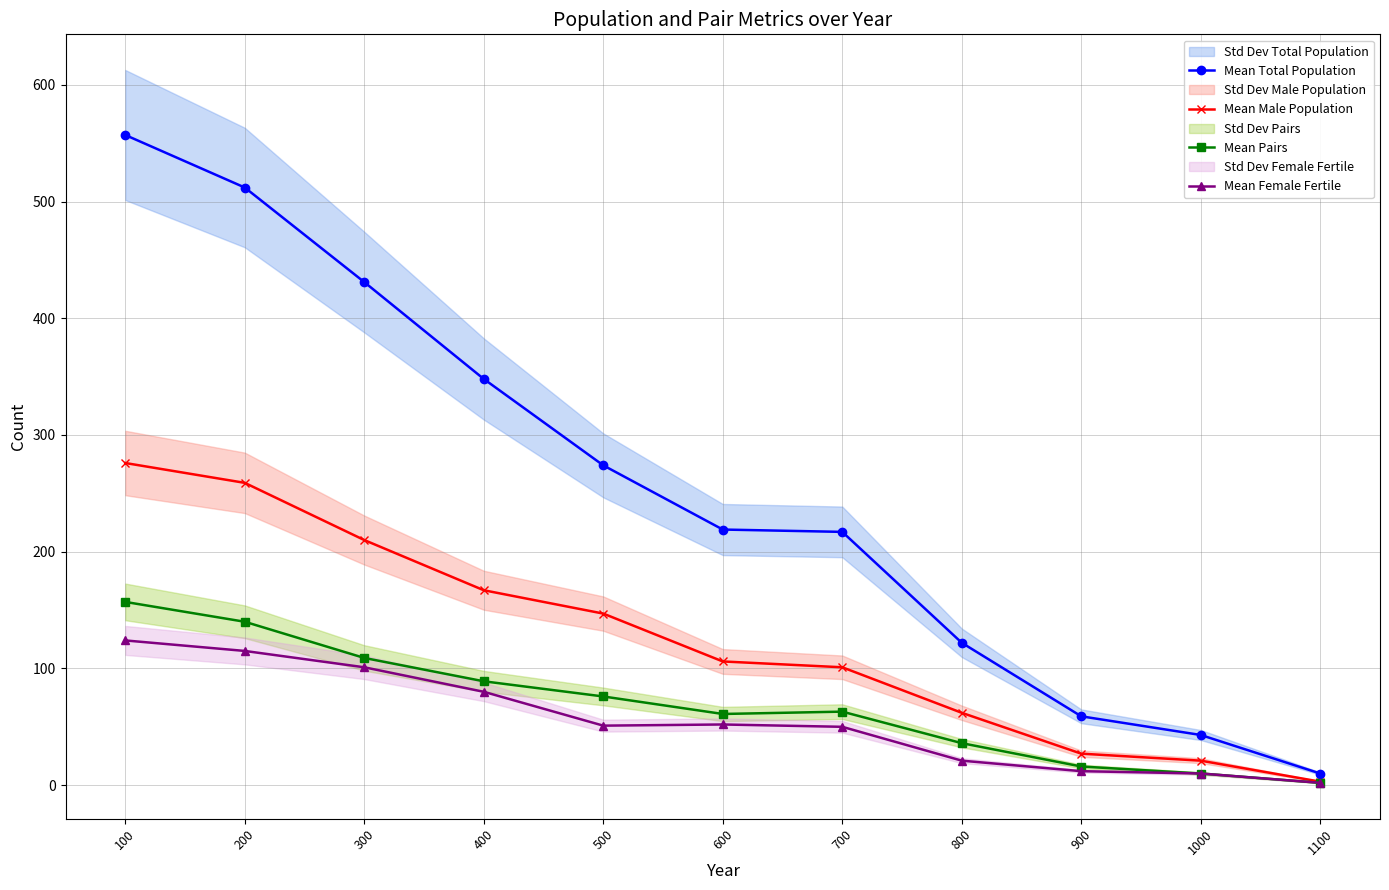

In Mean Female Fertile, how many points are lower than both neighbors (excluding endpoints)?

1